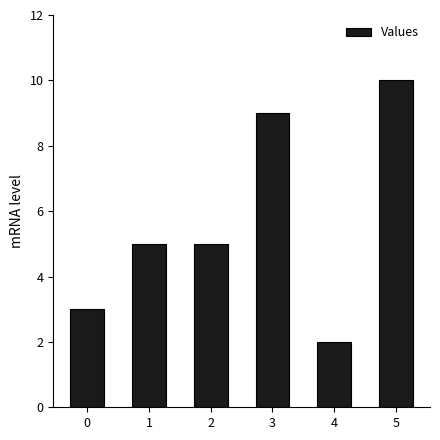

How many bars are there in total?

6